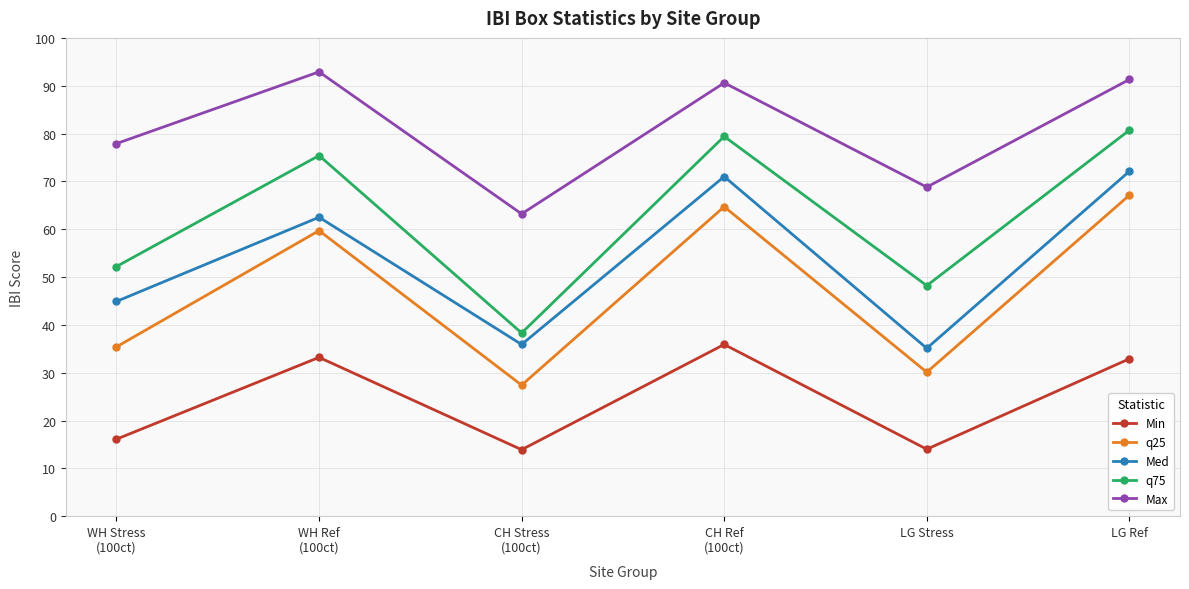

How many interior local valleys does the Med series have?

2